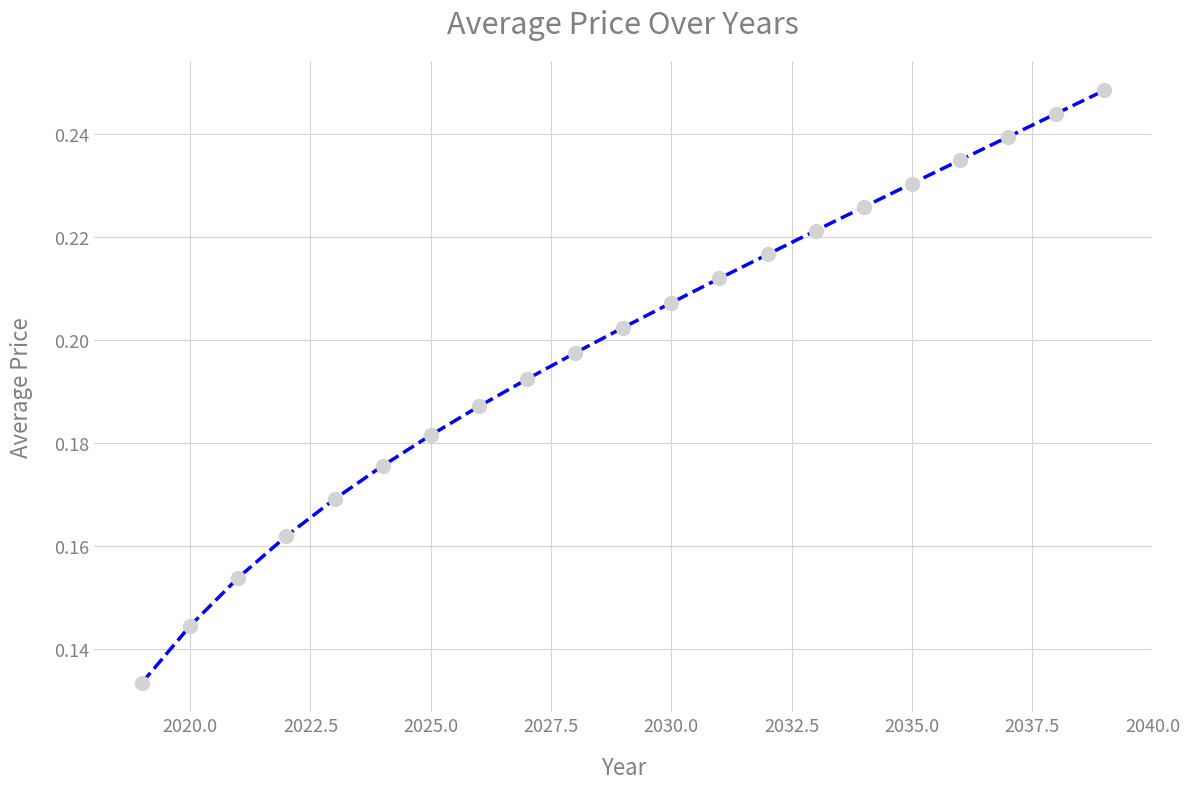

Is this an area chart (filled region under the line)?

No